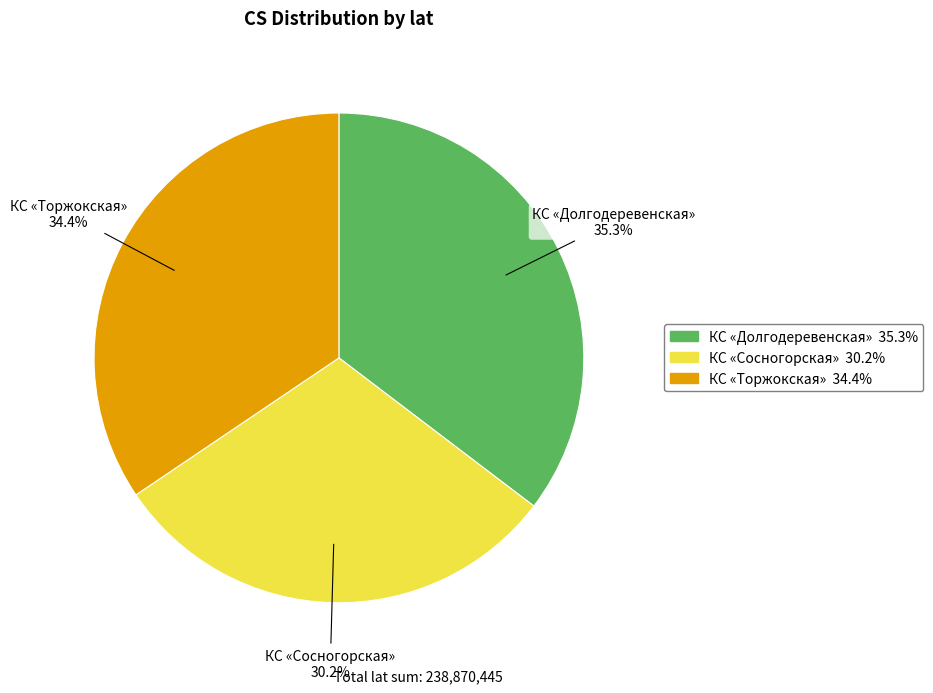

To the nearest percent, what percentage of the pie is КС «Торжокская»?

34%